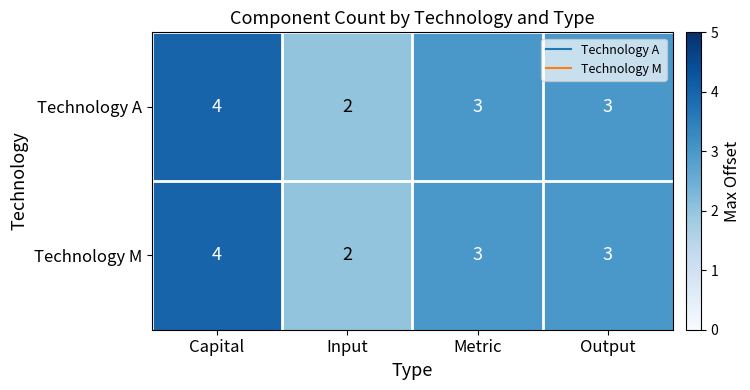

What is the minimum value shown in the chart?

2